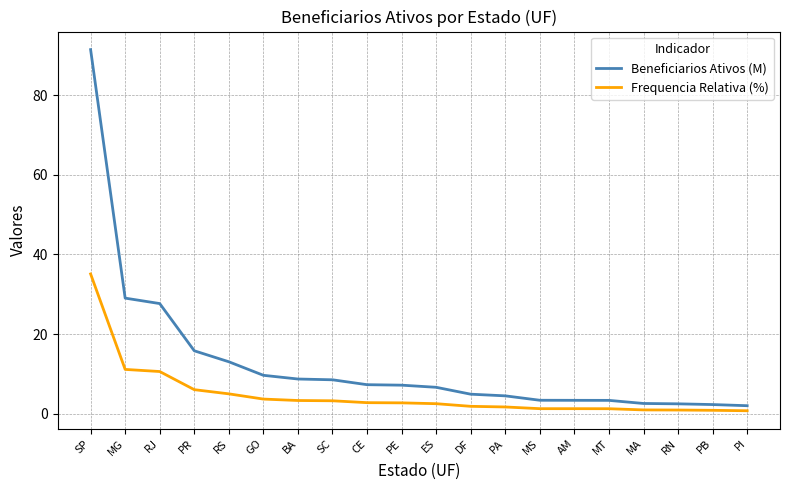

What is the difference between the maximum and minimum values in the Frequencia Relativa (%) series?

34.3